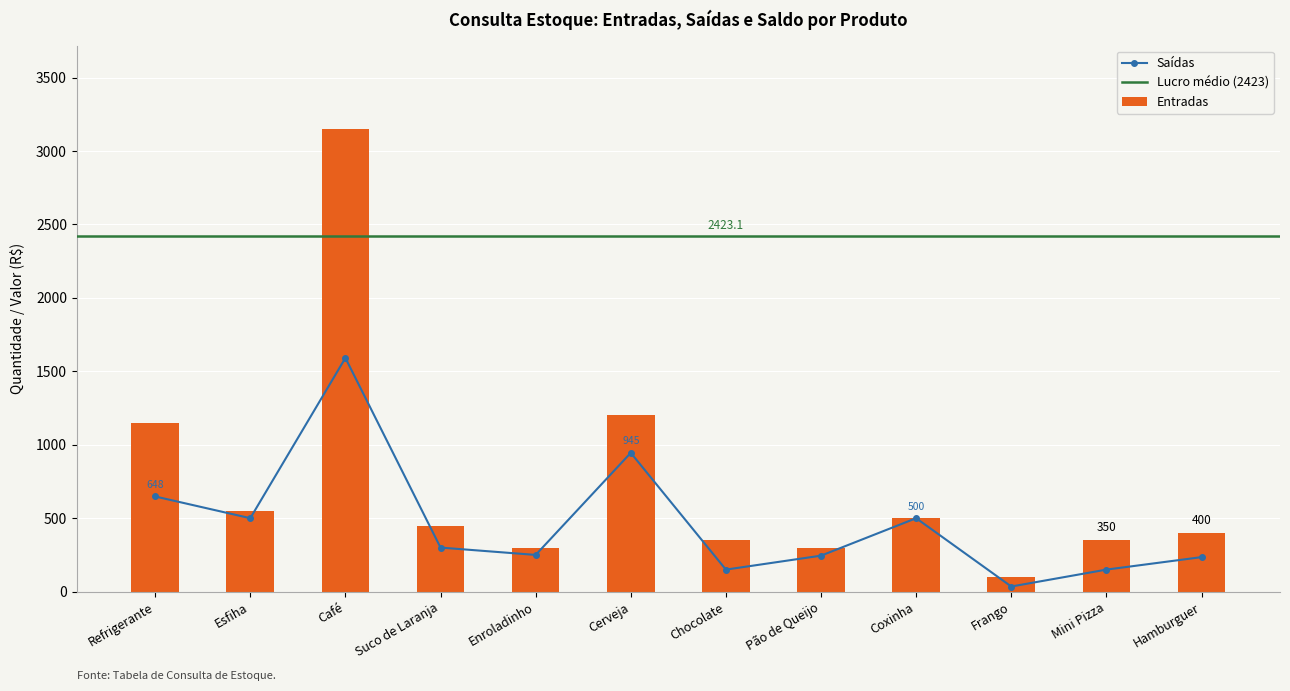

At which category is the sum across all series the highest?

Café